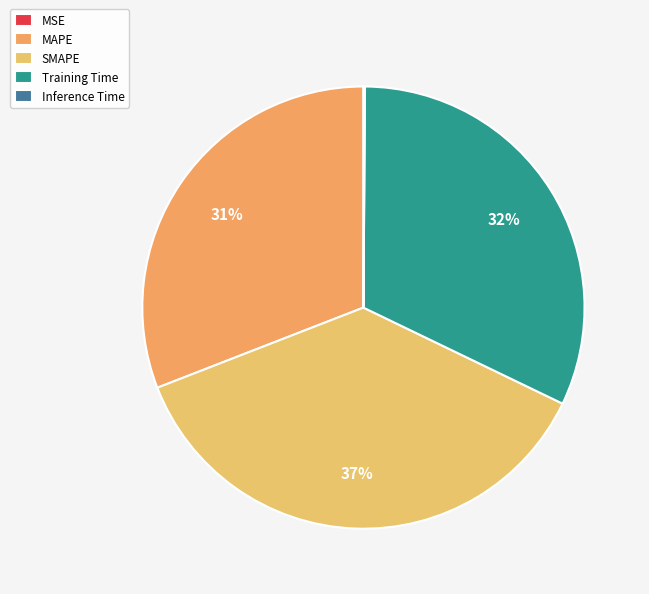

True or false: MAPE accounts for 45% of the total.

False